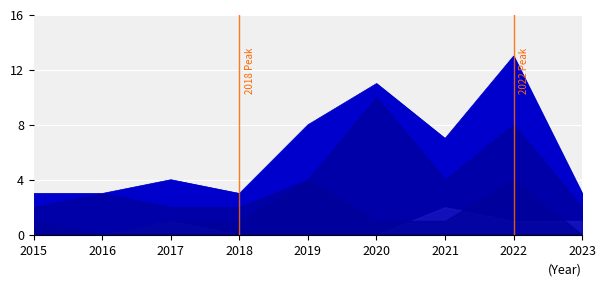

True or false: Aggravated Battery and Total intersect in this chart.

False